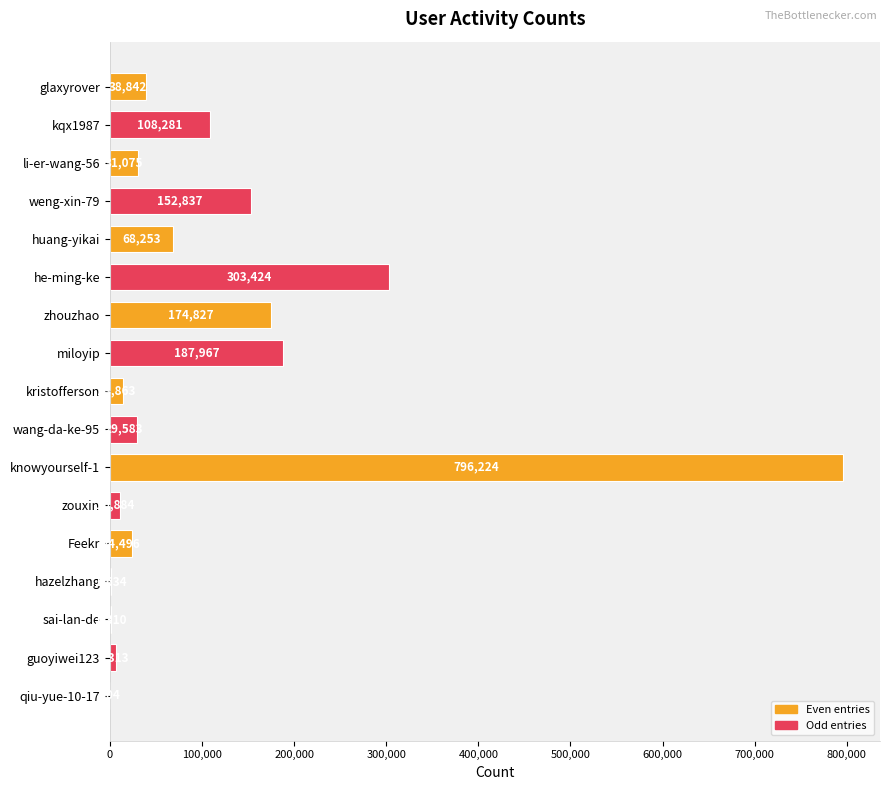

Which category has the highest value across all series?

knowyourself-1